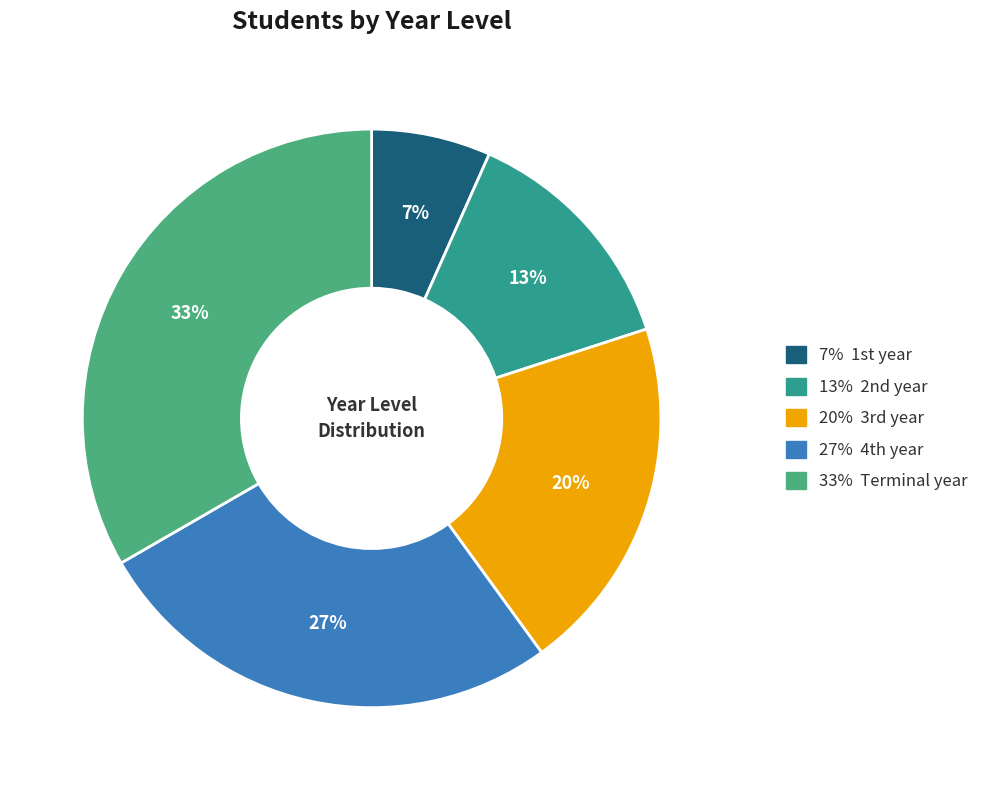

Count the number of slices in the pie.

5